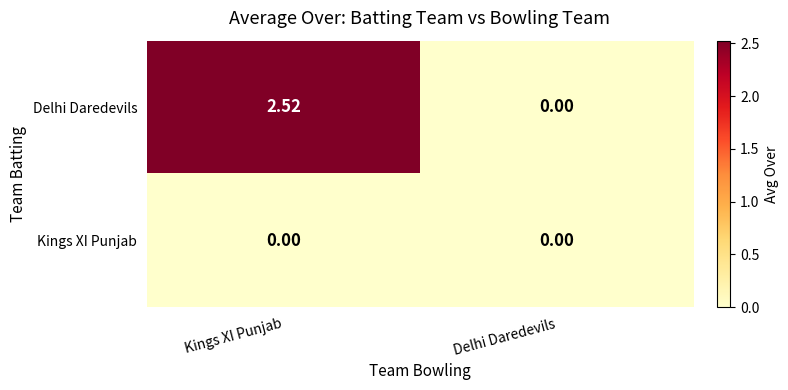

Rank the series by their maximum value, from highest to lowest.

Delhi Daredevils, Kings XI Punjab